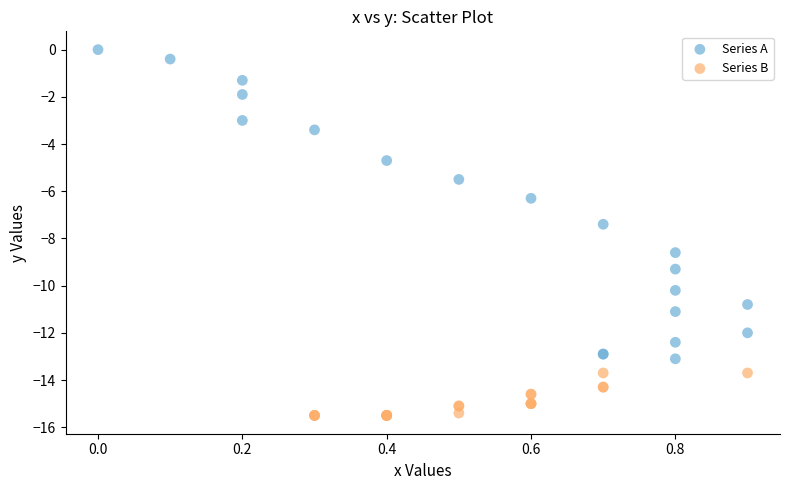

Which series has the largest Y range (max minus min)?

Series A